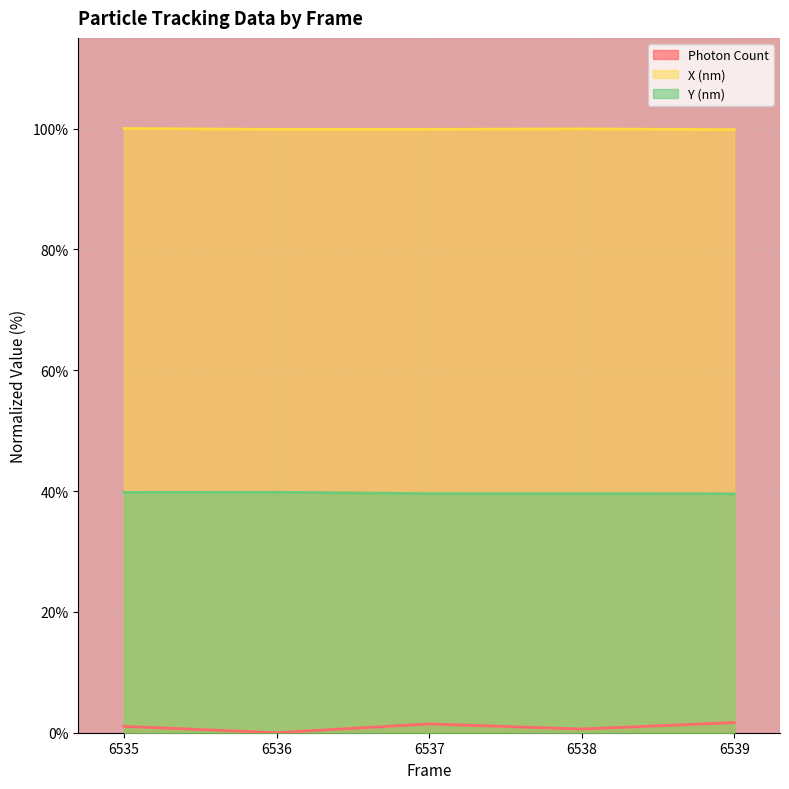

The X (nm) series shows 99.9 at 6536. True or false?

True